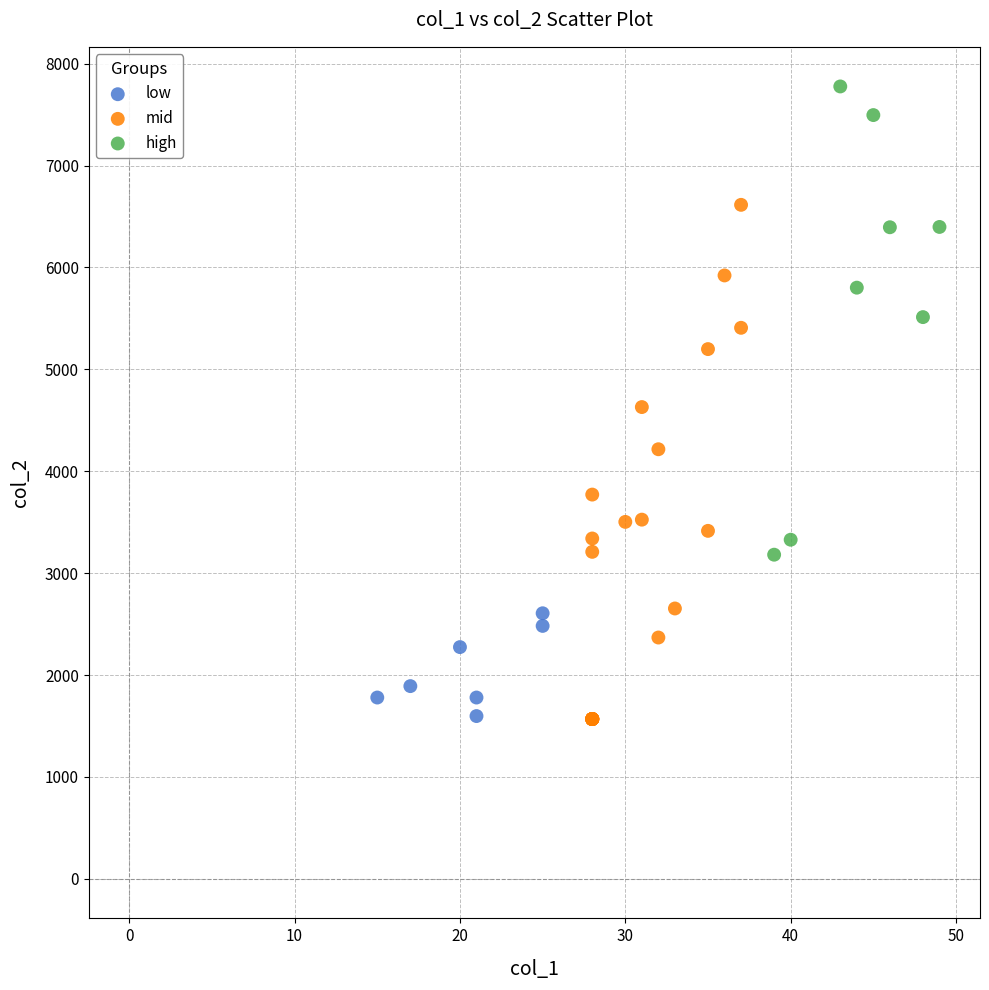

Which series has the largest Y range (max minus min)?

mid